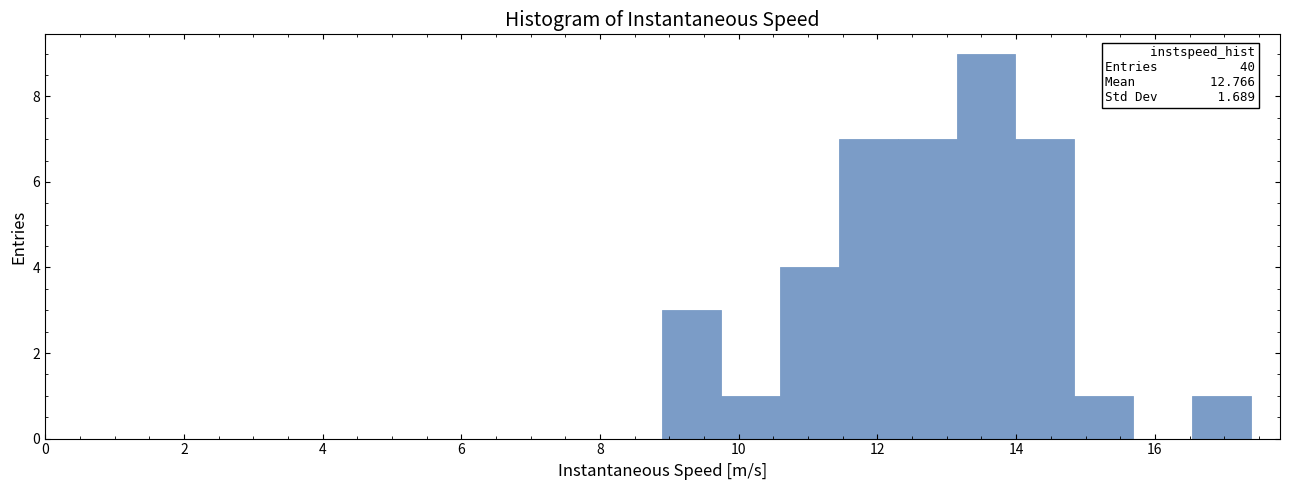

Over which range of the x-axis is the bar tallest?

13.2 to 14.0